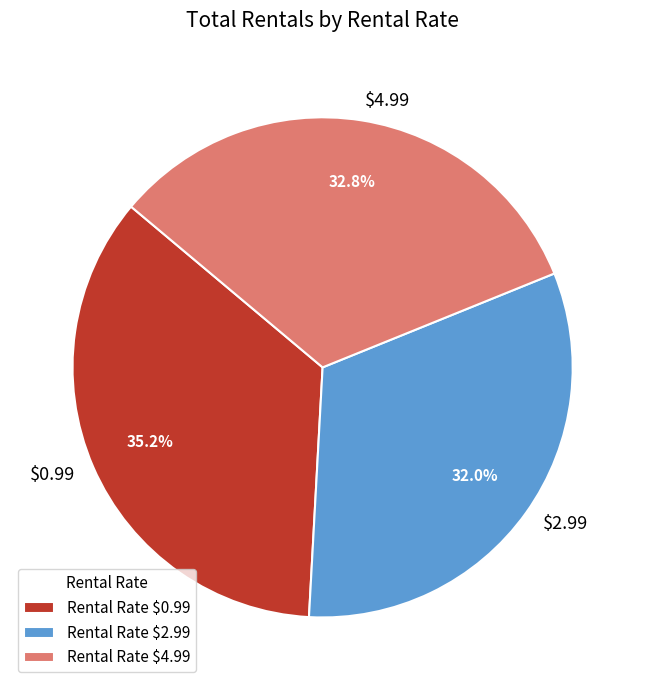

Does Rental Rate $4.99 account for over 50% of the chart?

No